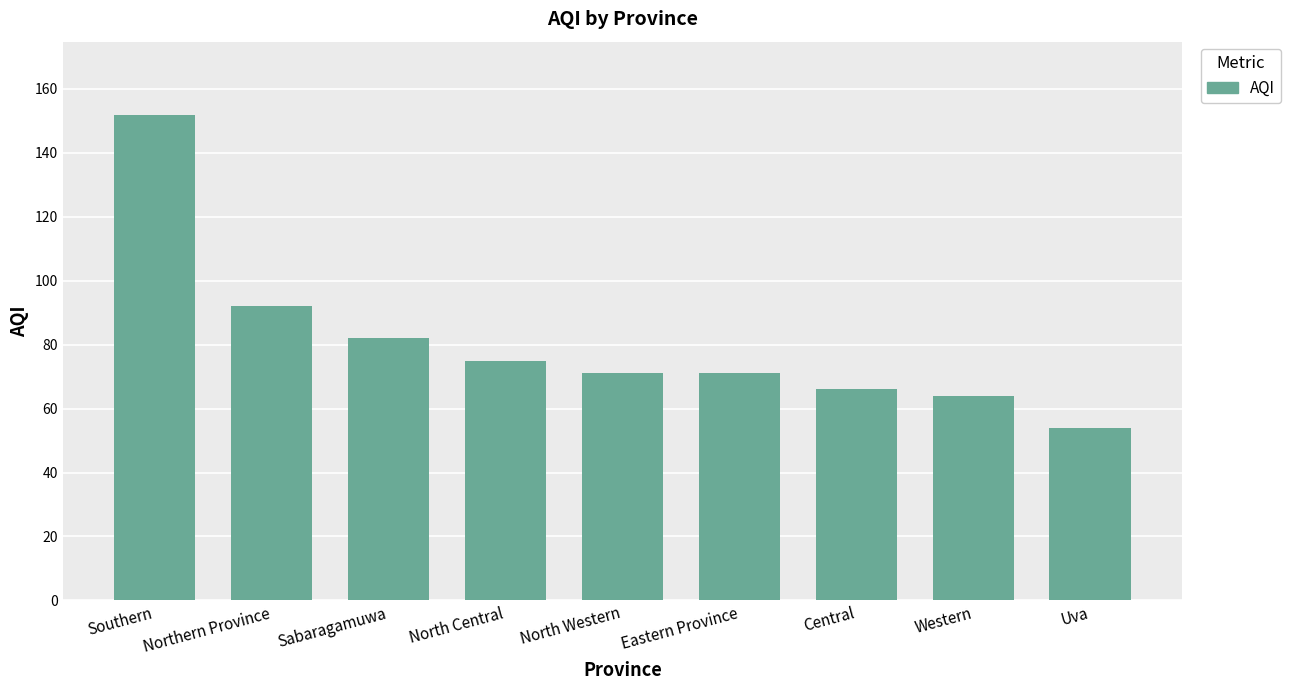

What position from the right is North Western?

5